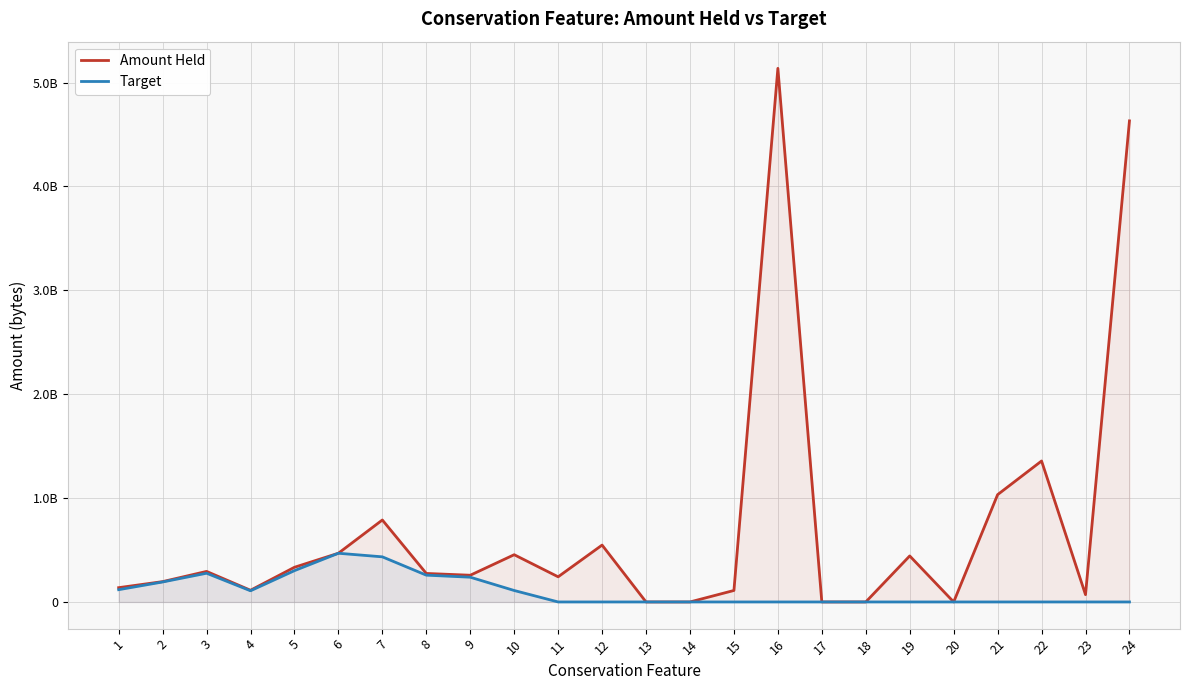

What is the spread (max minus min) of values at 16?

5136239754.7